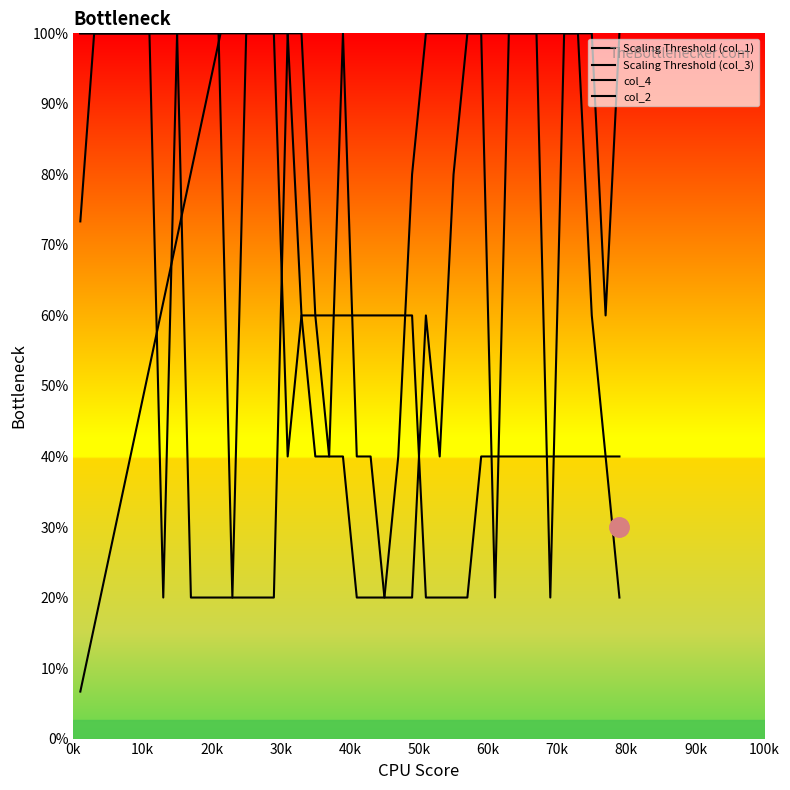

Is the value of col_4 at 40k greater than the value of Scaling Threshold (col_3) at 70k?

No